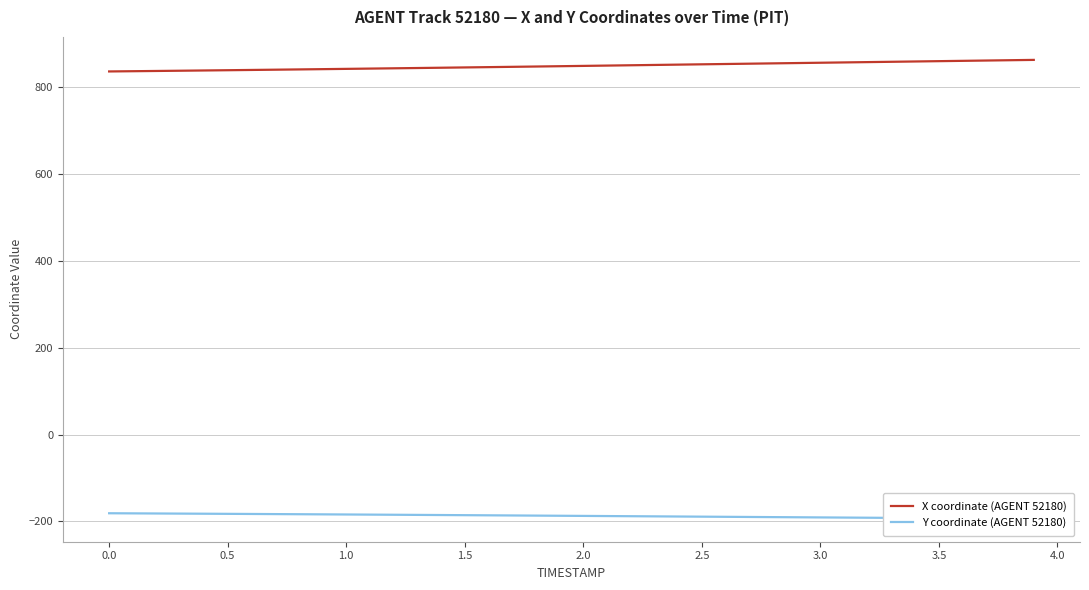

What is the maximum value for X coordinate (AGENT 52180)?

863.1